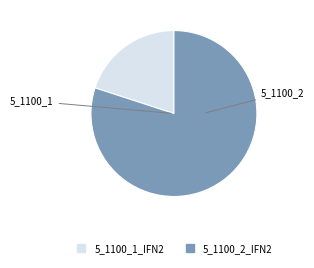

What is the ratio of the value at 5_1100_2_IFN2 to the value at 5_1100_1_IFN2?

4.0